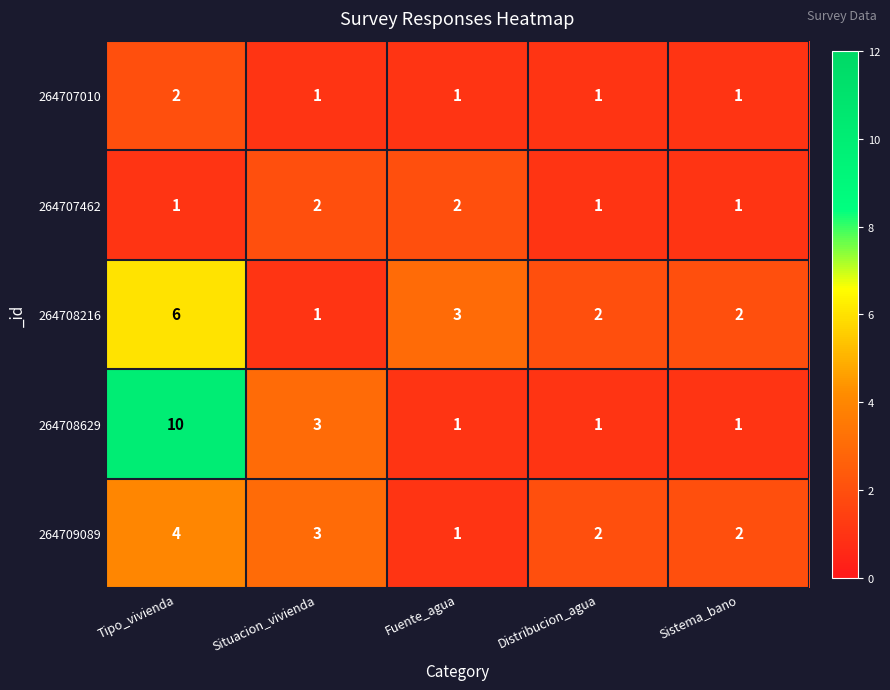

The 264708216 series shows 3 at Distribucion_agua. True or false?

False